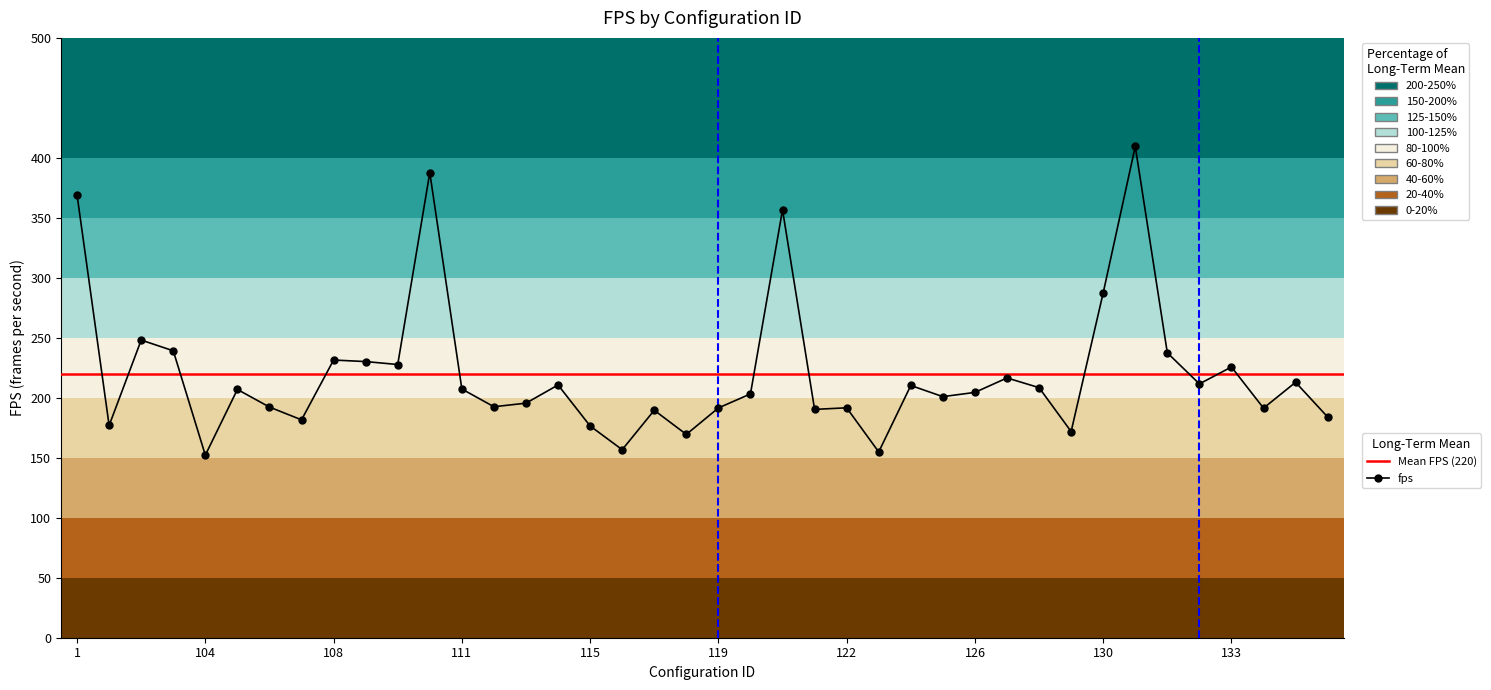

Reading right to left, transcribe all the data shown in this chart.

184.0	212.9	191.4	225.7	211.6	237.5	409.5	287.5	171.9	208.5	216.6	204.5	200.9	210.3	154.9	191.7	190.3	356.7	203.2	191.5	169.5	189.6	156.7	176.5	210.7	195.5	192.5	207.3	387.6	227.7	230.2	231.5	181.6	192.3	206.9	152.2	239.2	248.1	176.9	369.1